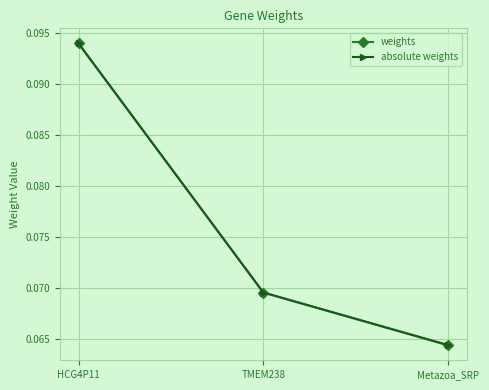

Does the chart have visible grid lines?

Yes